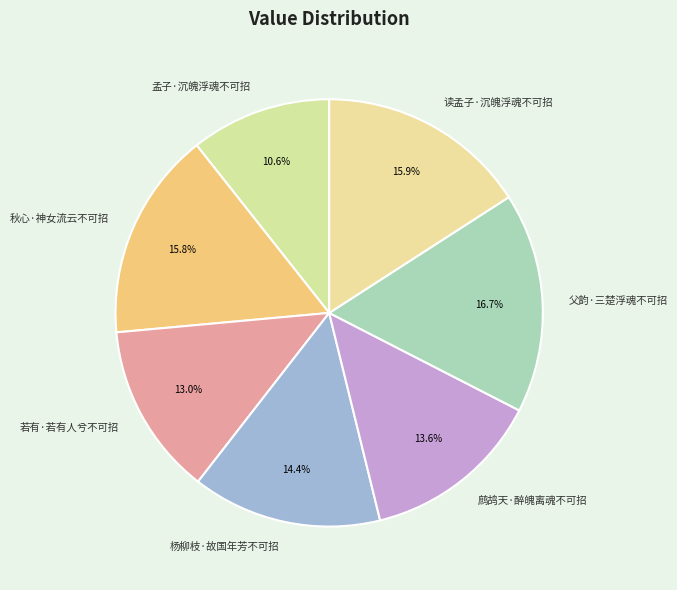

To the nearest percent, what is the combined percentage of 父韵·三楚浮魂不可招 and 杨柳枝·故国年芳不可招?

31%